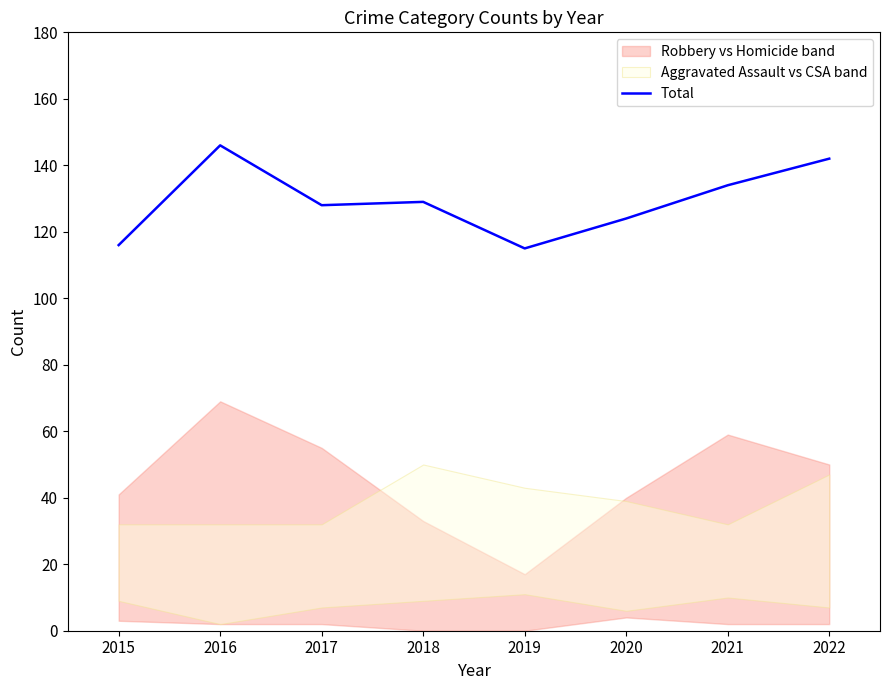

What is the change in value from 2015 to 2022?

+26